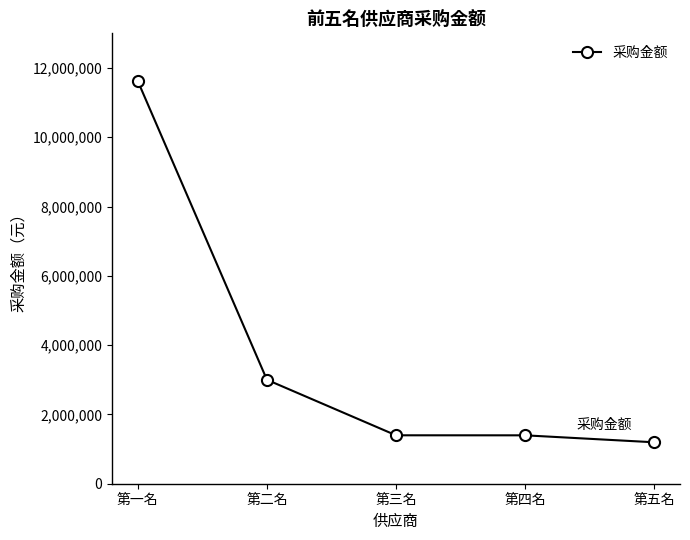

The chart shows a value of 1196027.0 at 第五名. True or false?

True